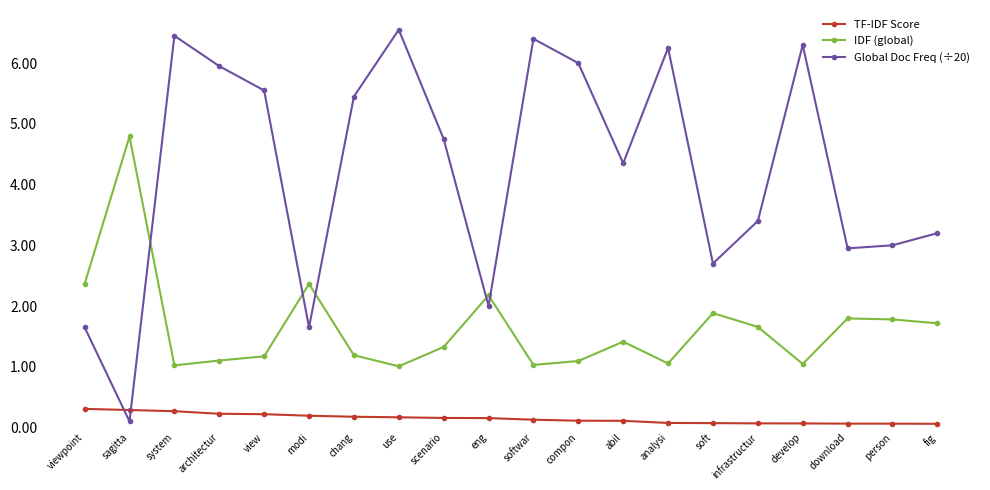

The Global Doc Freq (÷20) series shows 1.6 at chang. True or false?

False